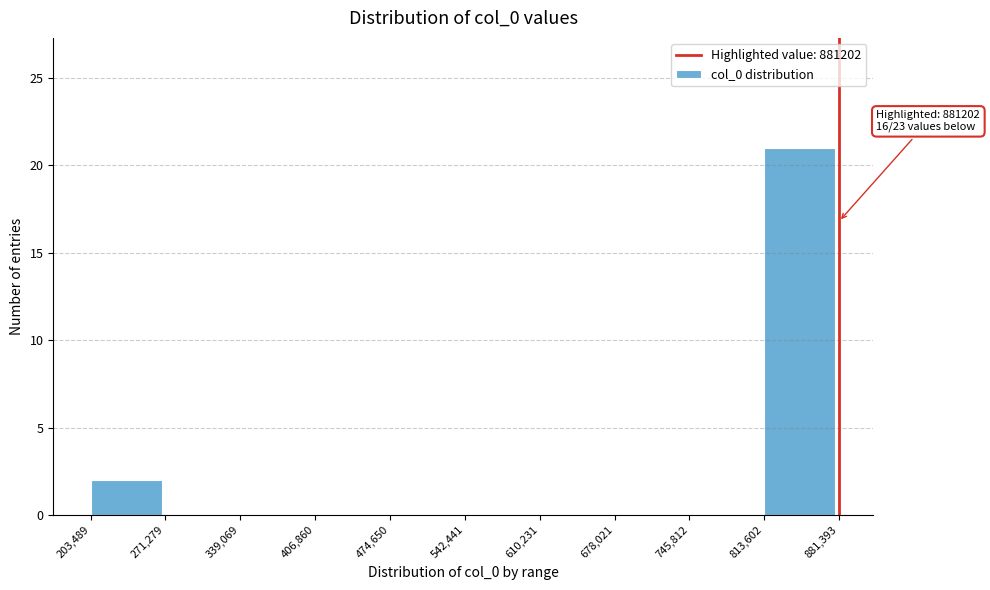

Which range on the x-axis has the tallest bar?

813,602 to 881,393